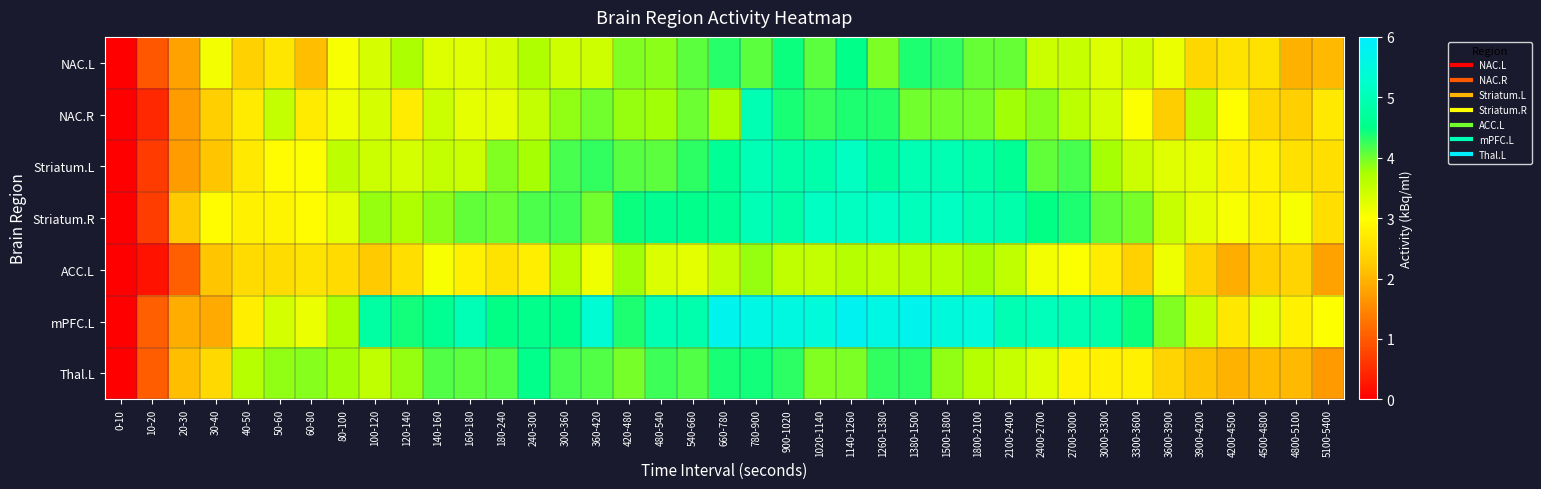

What is the difference between the highest and lowest values at 5100-5400?

1.3